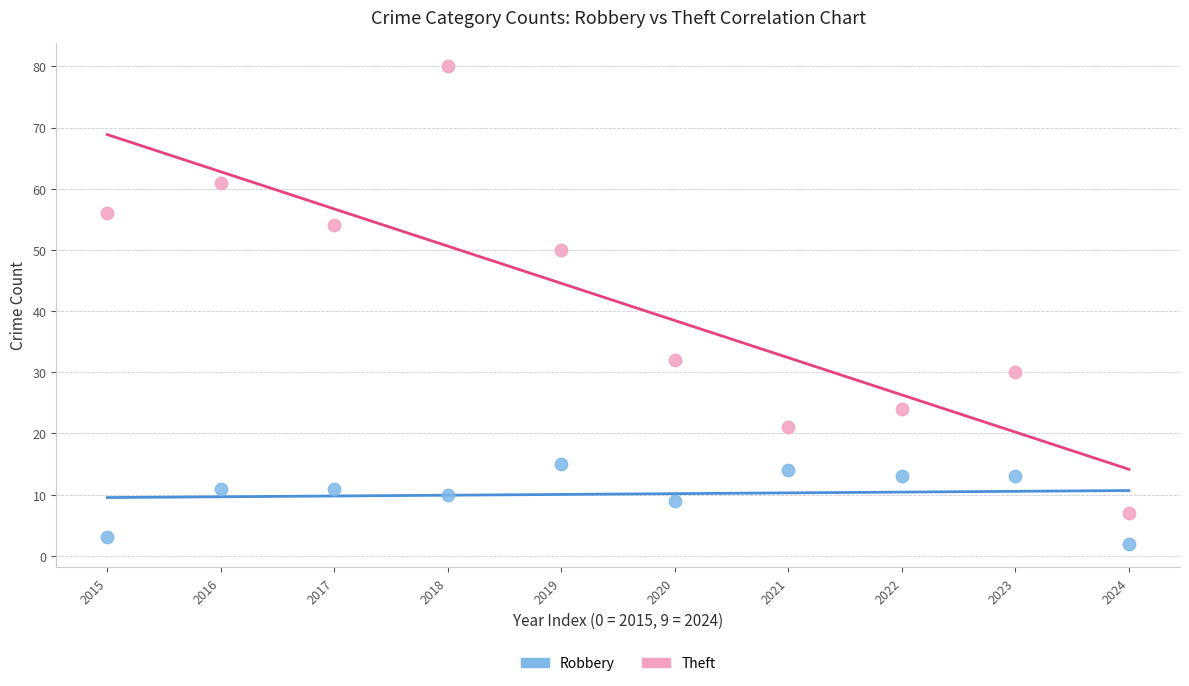

Across all data points, what is the range of Y values (max minus min)?

78